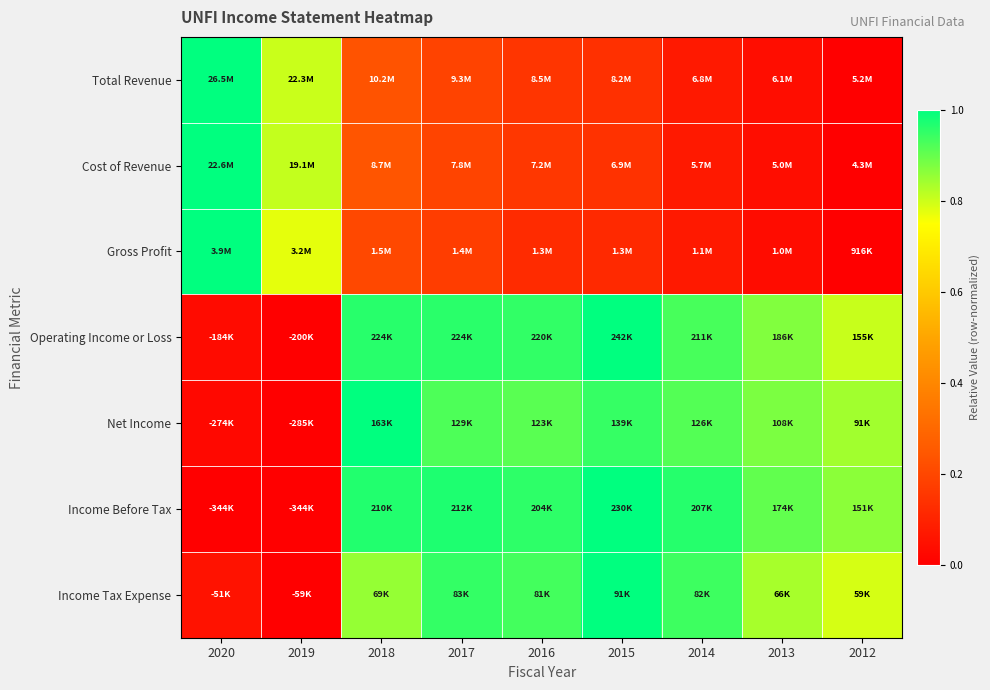

What is the total value across all series at 2014?

4.0